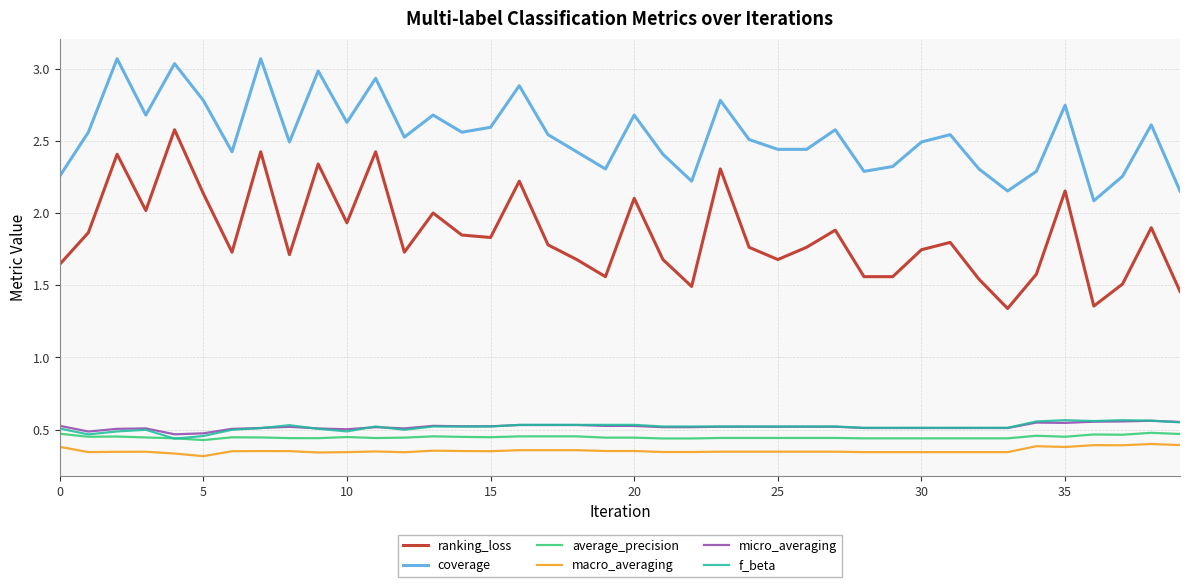

Which series has the widest spread of values?

ranking_loss